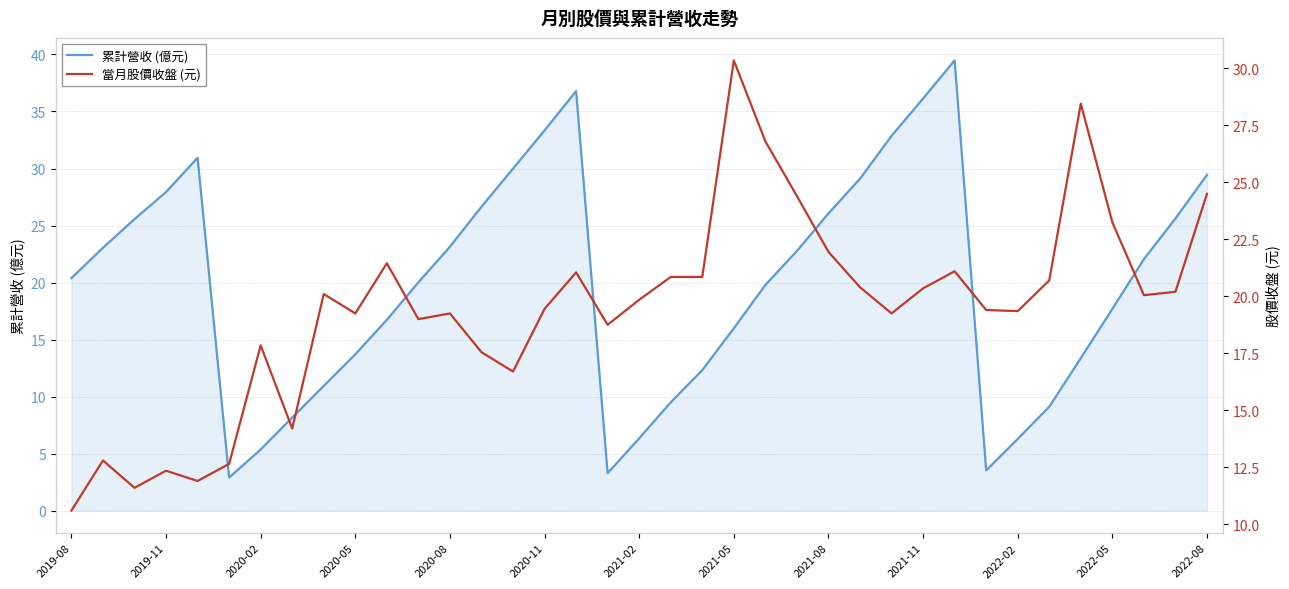

What is the minimum value for 累計營收 (億元)?

2.9